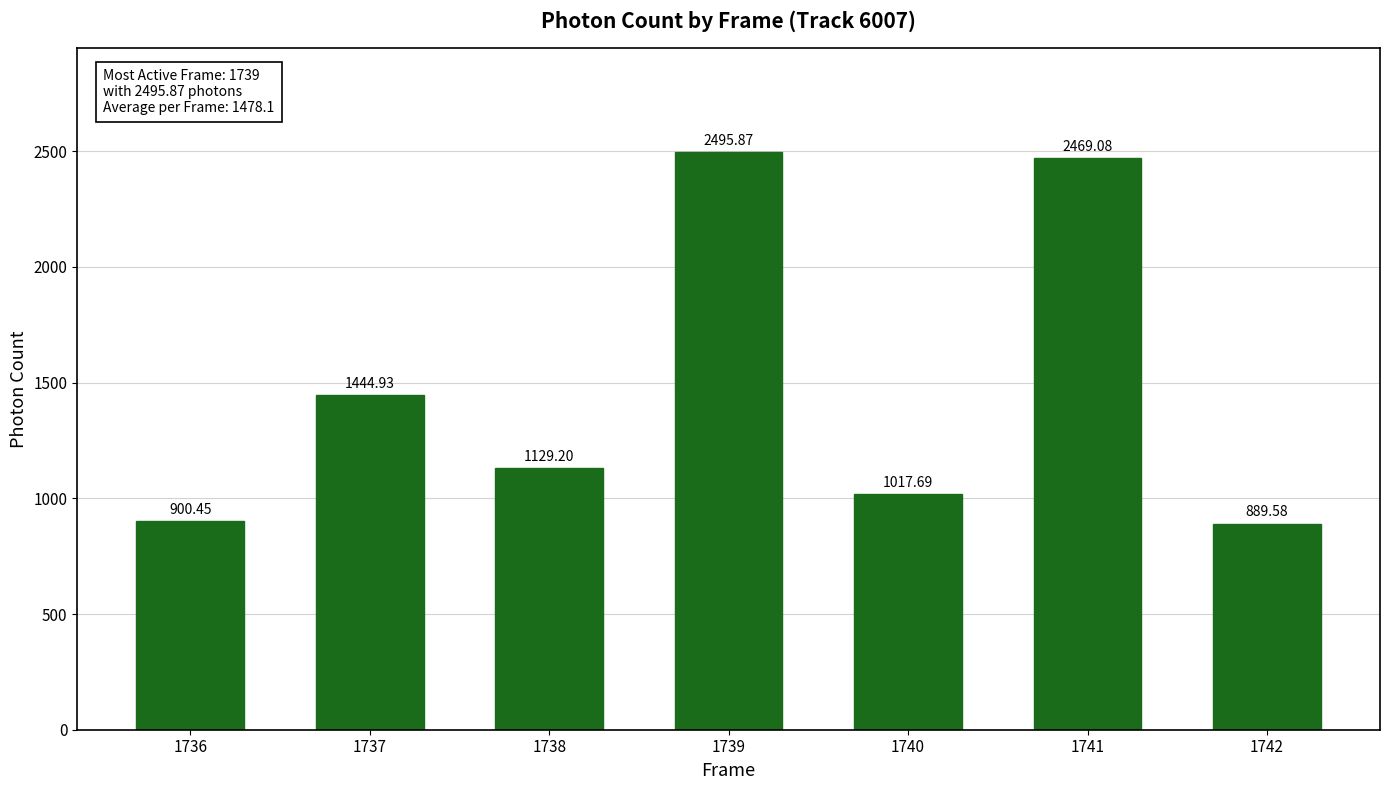

Reading left to right, what are all the values shown in this chart?

1736=900.5	1737=1444.9	1738=1129.2	1739=2495.9	1740=1017.7	1741=2469.1	1742=889.6